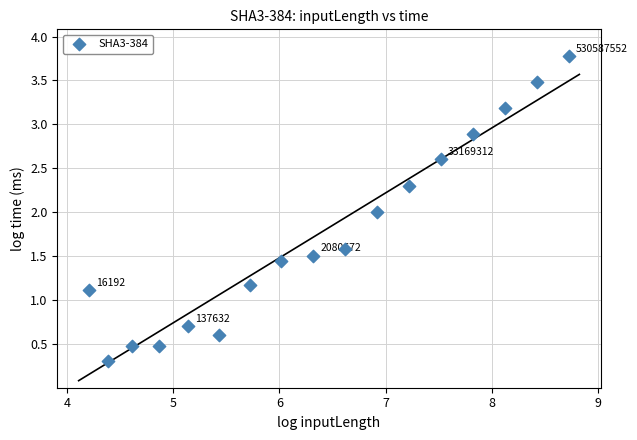

What is the range of Y values (max minus min)?

3.5